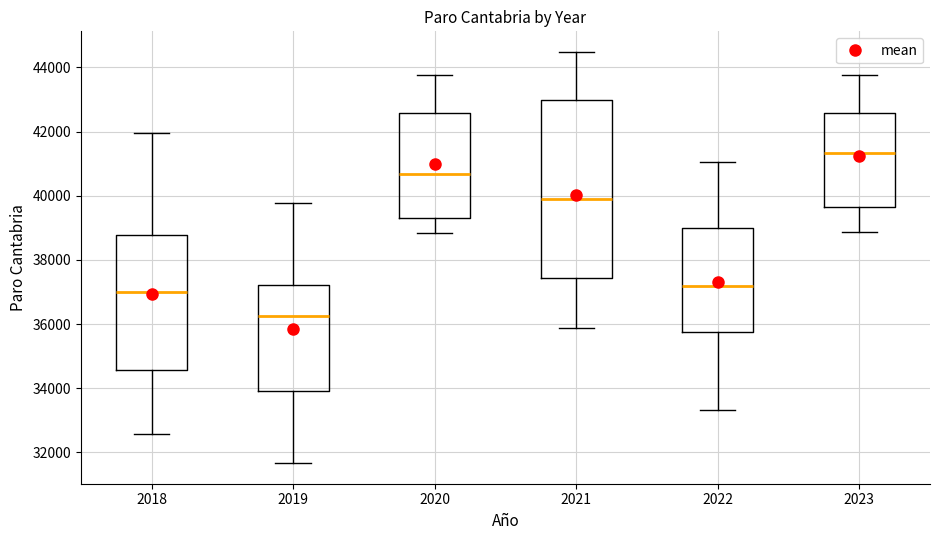

Which box has the lowest median line?

2019